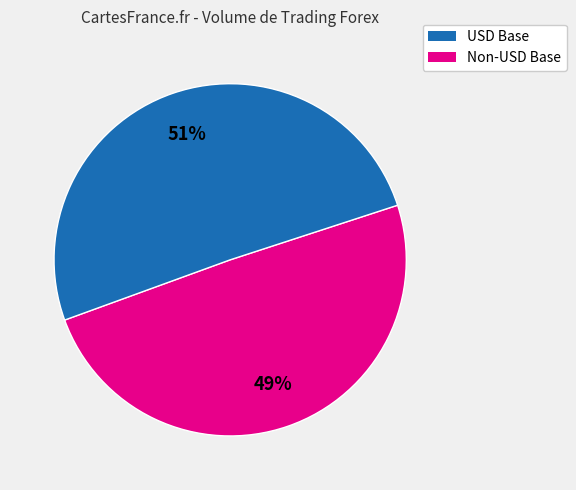

To the nearest percent, what is the average slice percentage?

50%